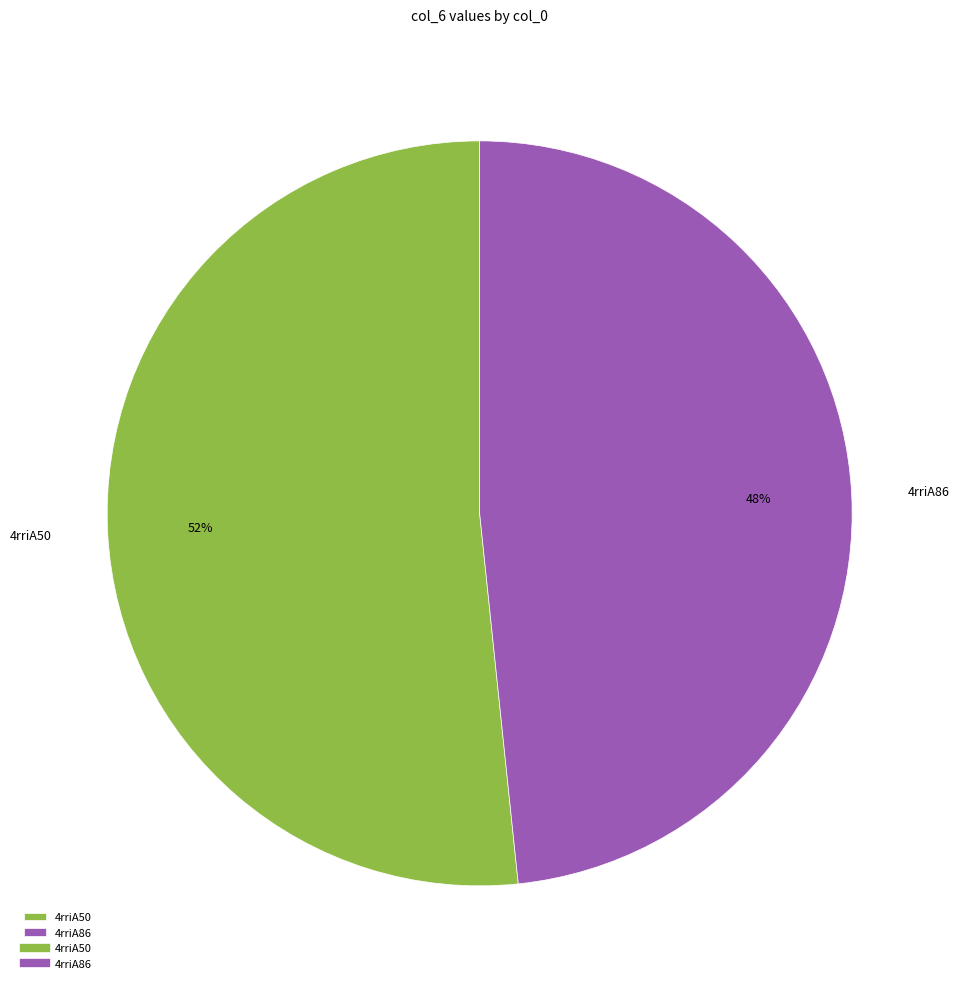

The 4rriA50 slice represents 60% of the pie. True or false?

False